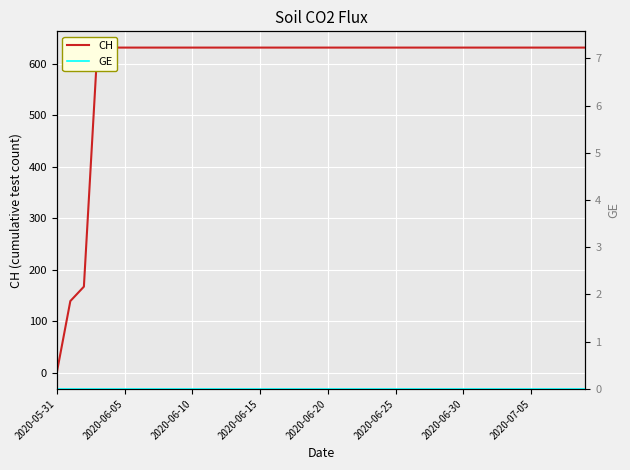

Count the number of data series in this chart.

2